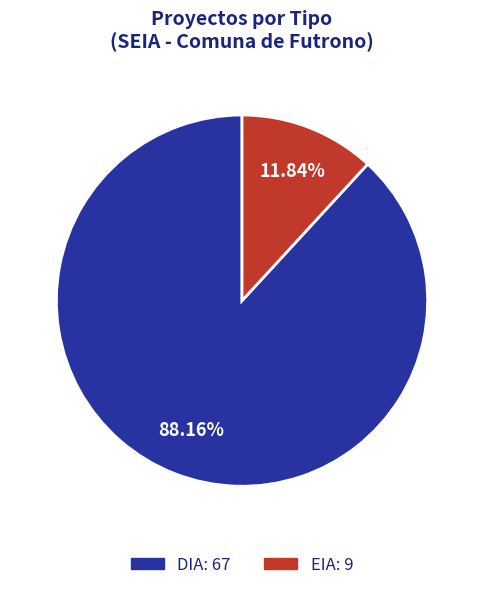

To the nearest percent, what is the combined percentage of DIA and EIA?

100%